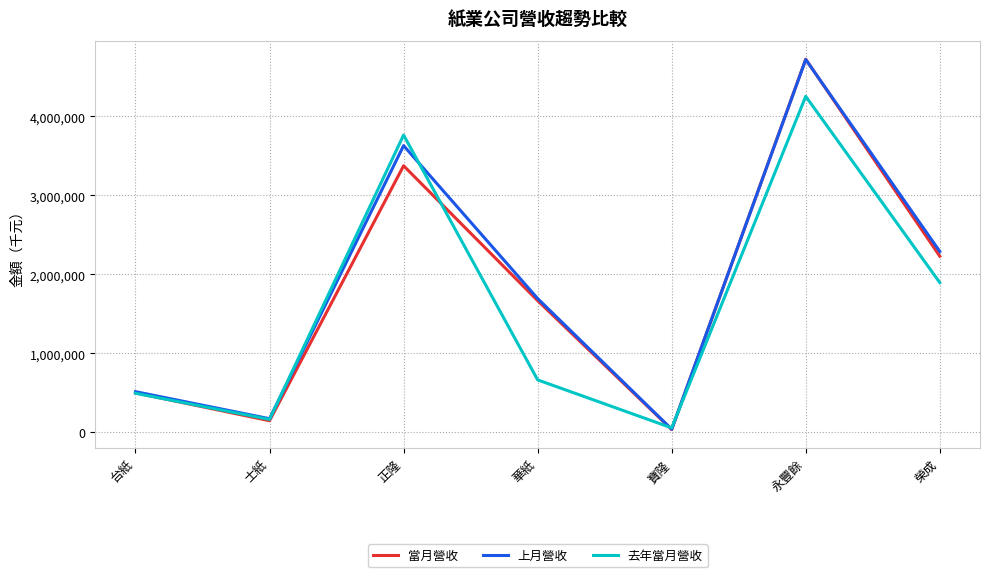

Which series has the largest total across all categories?

上月營收